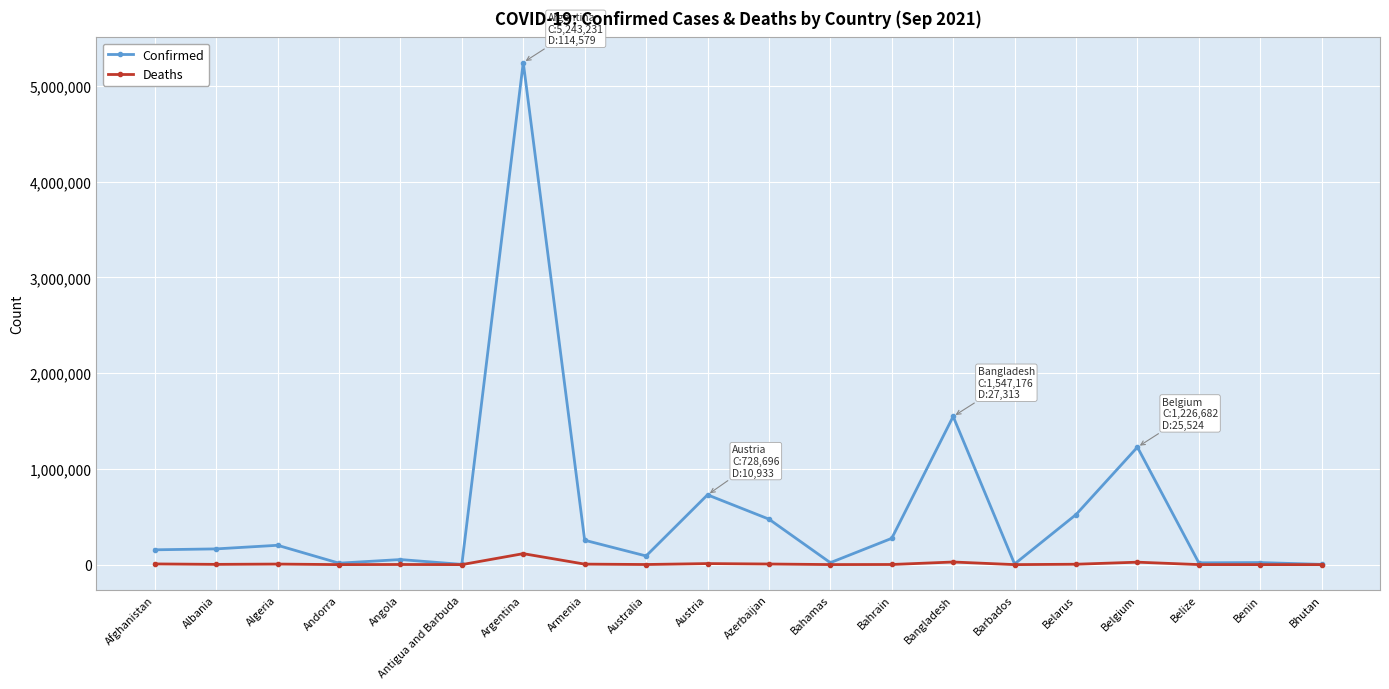

What is the value of the Deaths point at the 8th from the left?

5181